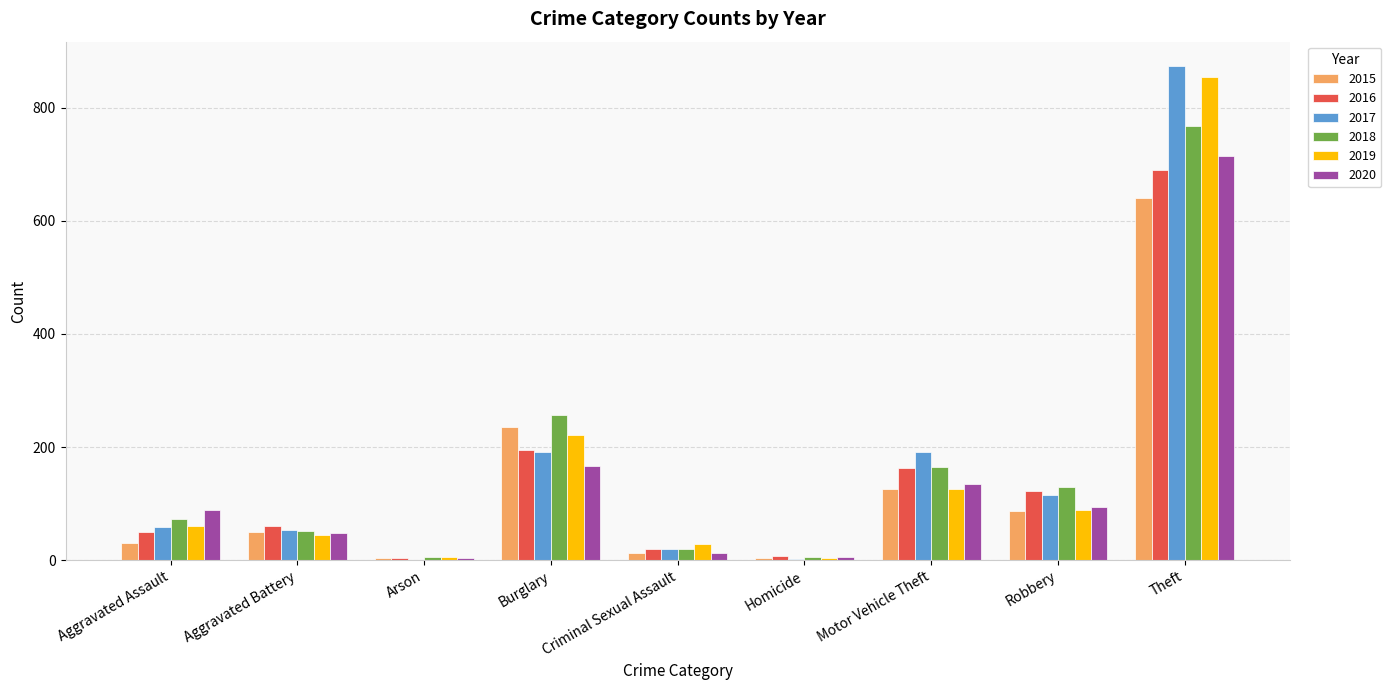

What are all the series names shown in the legend?

2015, 2016, 2017, 2018, 2019, 2020